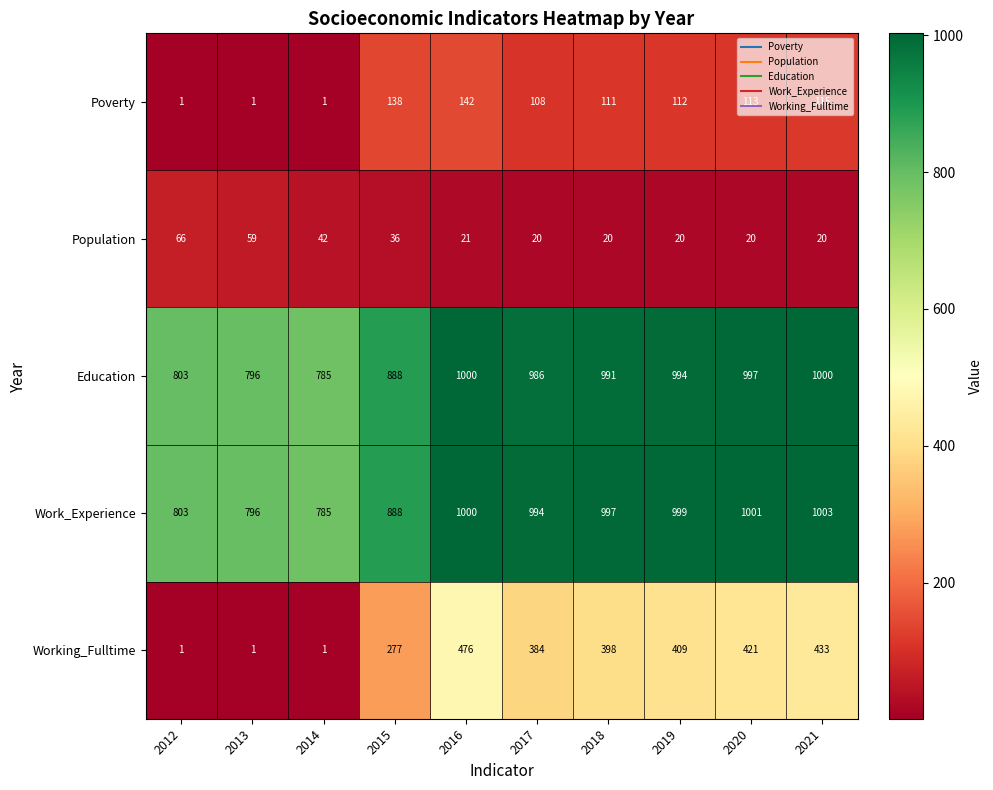

What value does the Population series have at 2013?

59